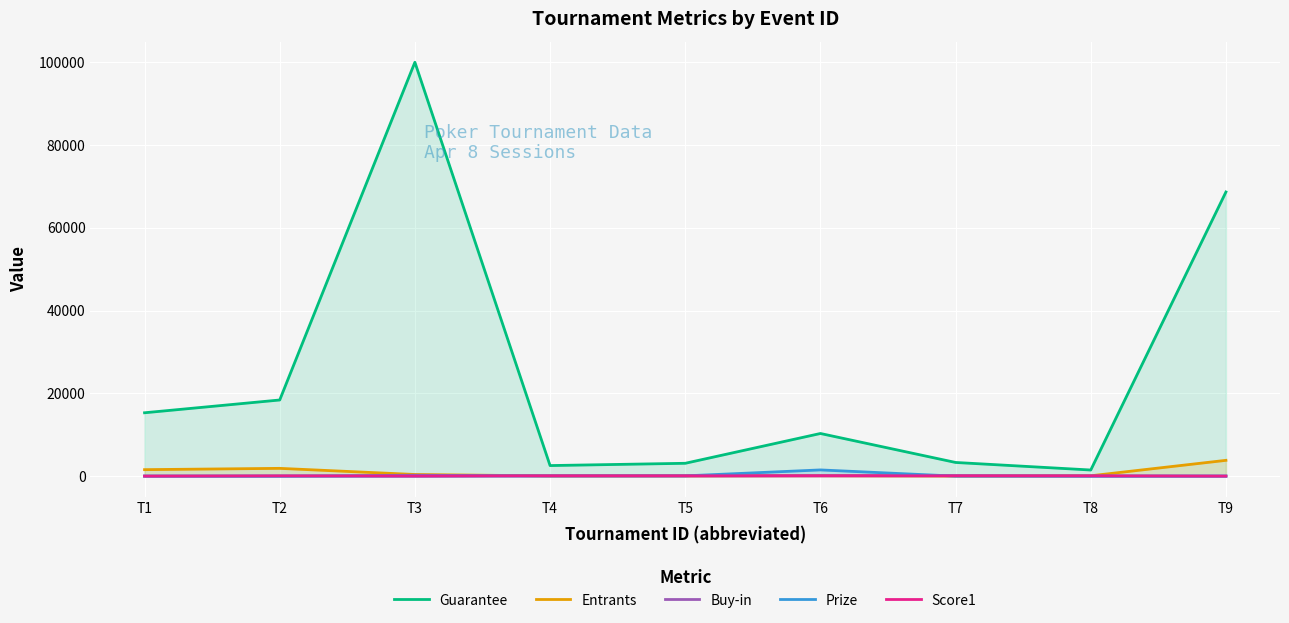

True or false: Guarantee and Buy-in intersect in this chart.

False